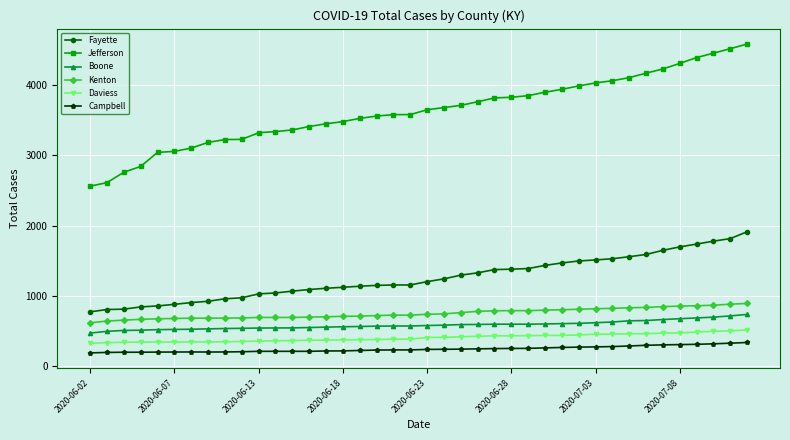

What are all the series names shown in the legend?

Fayette, Jefferson, Boone, Kenton, Daviess, Campbell